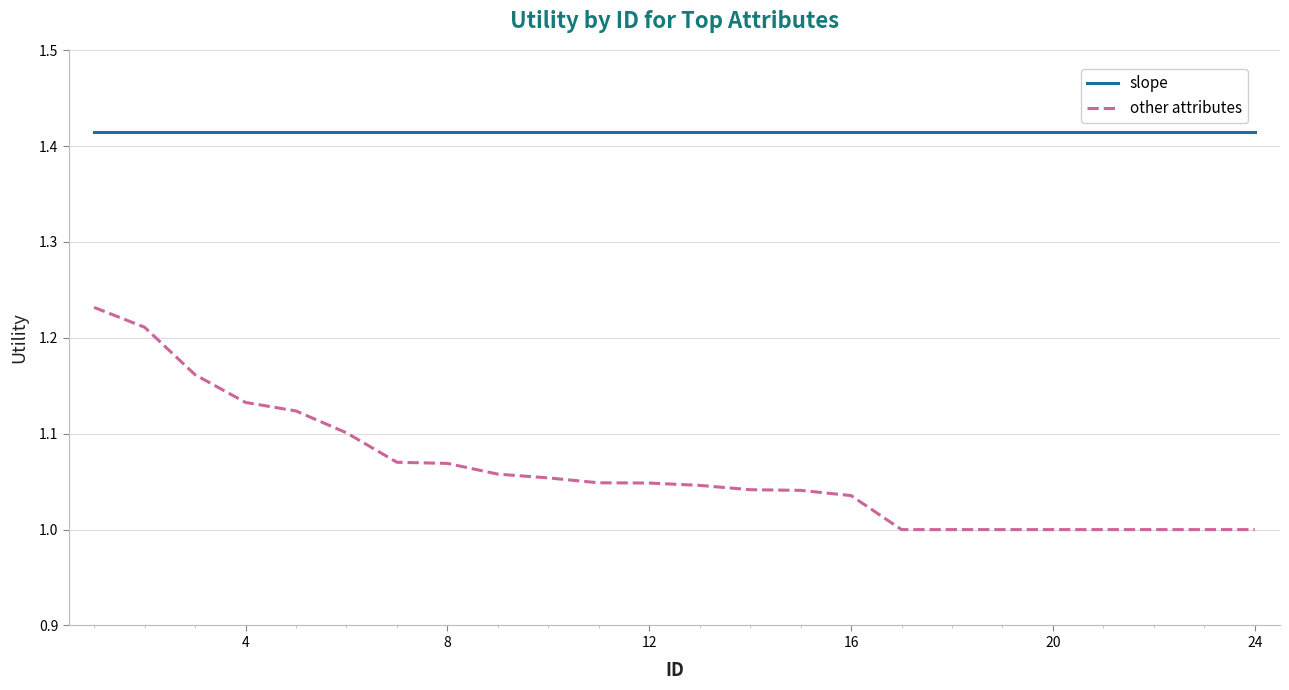

Which series has the widest spread of values?

other attributes